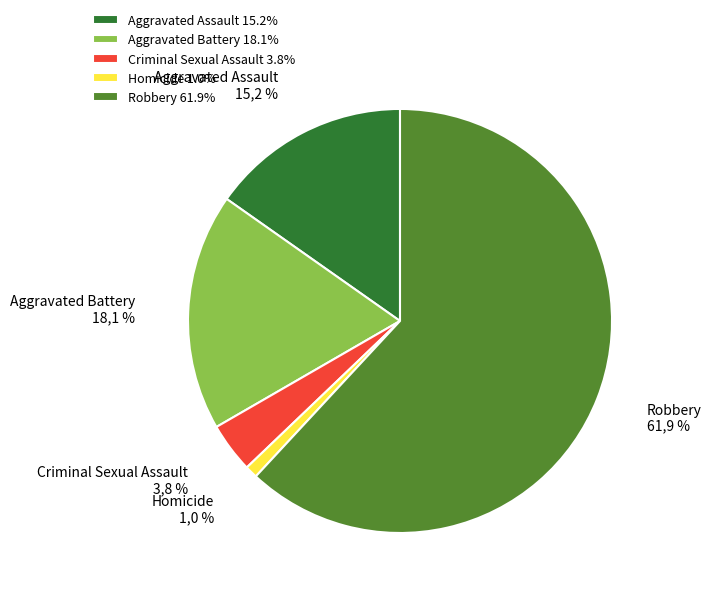

How many segments does this pie chart have?

5